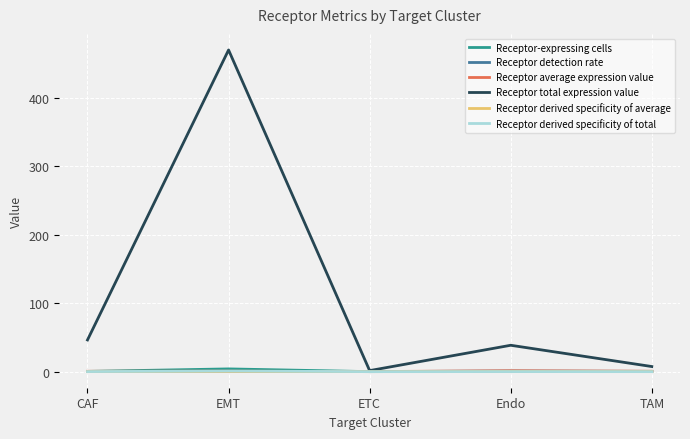

Which series has the widest spread of values?

Receptor total expression value